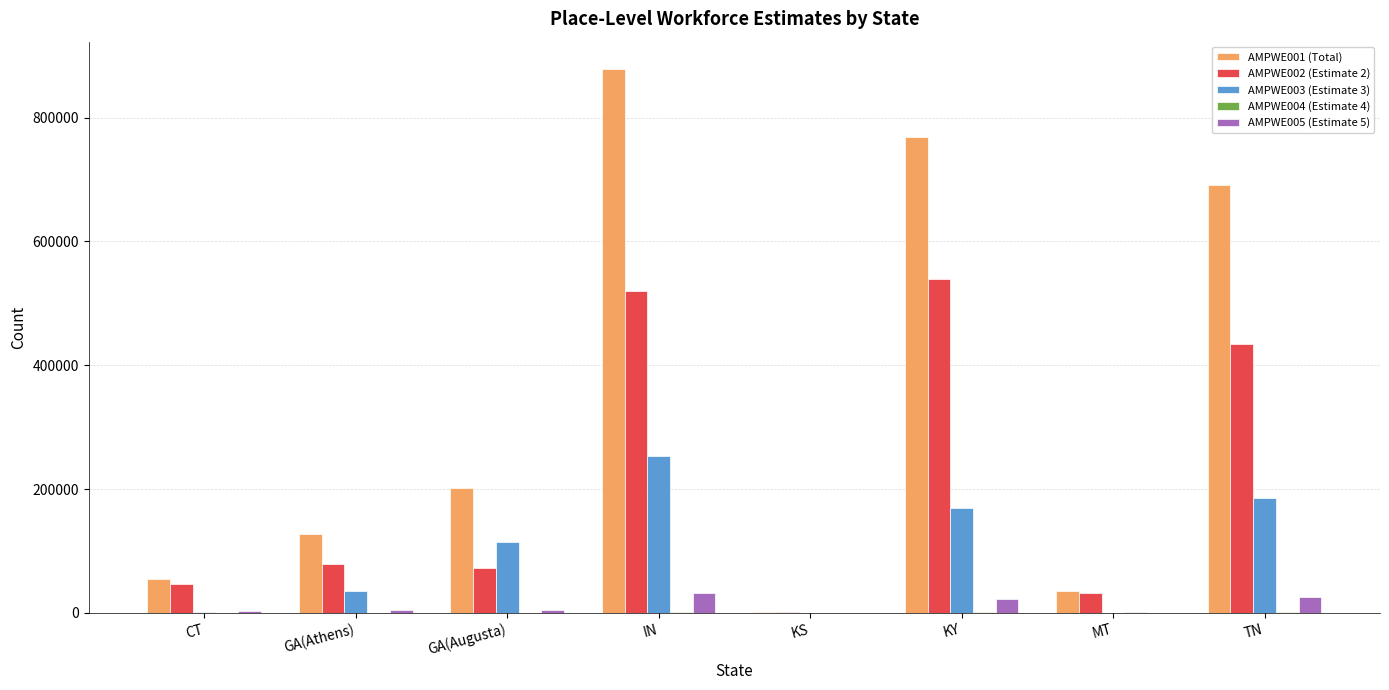

Which label corresponds to the largest value in the chart?

IN